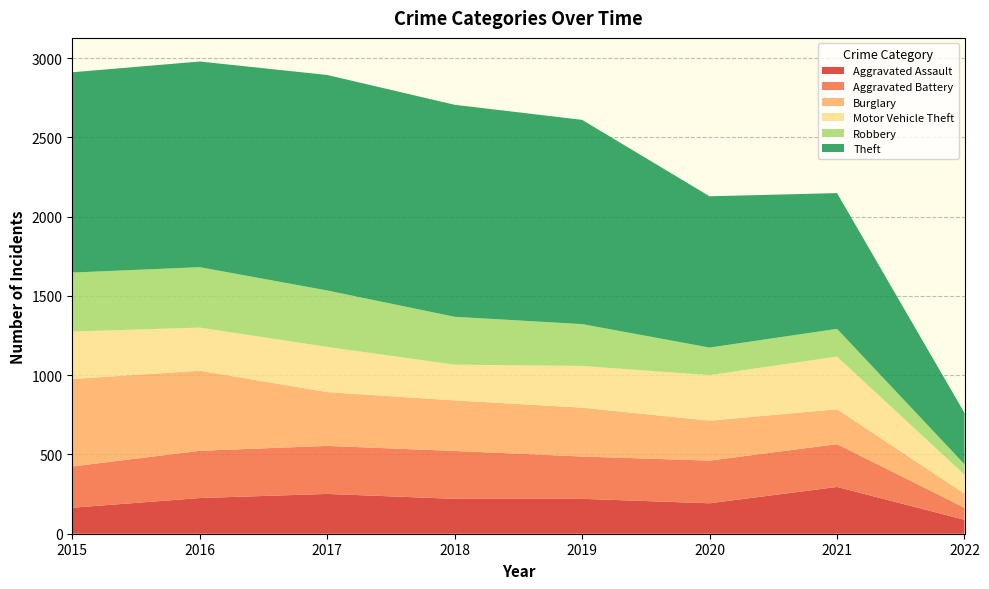

After their last crossing, which series has the higher values: Motor Vehicle Theft or Robbery?

Motor Vehicle Theft